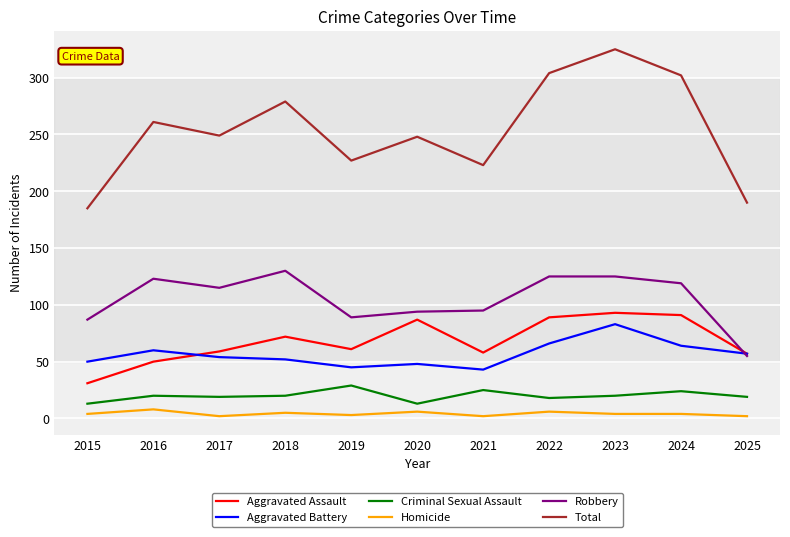

Which series has the largest range (max minus min)?

Total